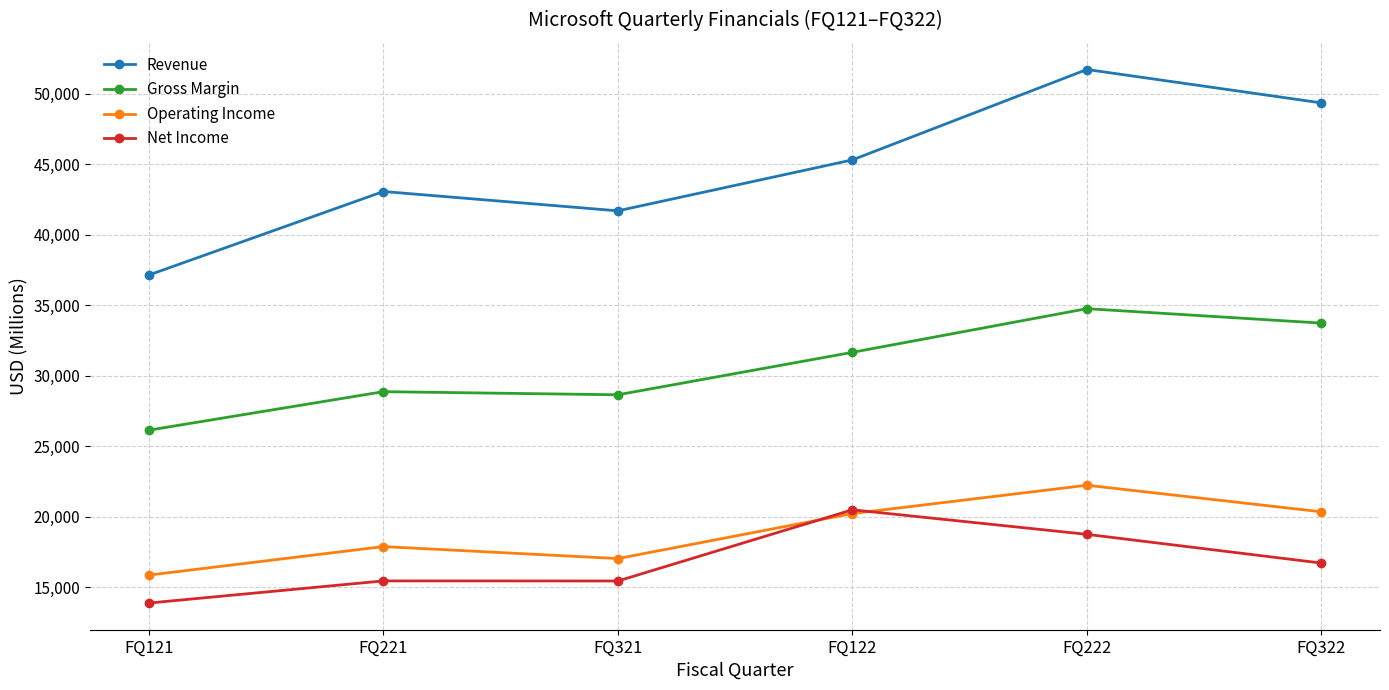

At which label does Gross Margin reach its peak?

FQ222